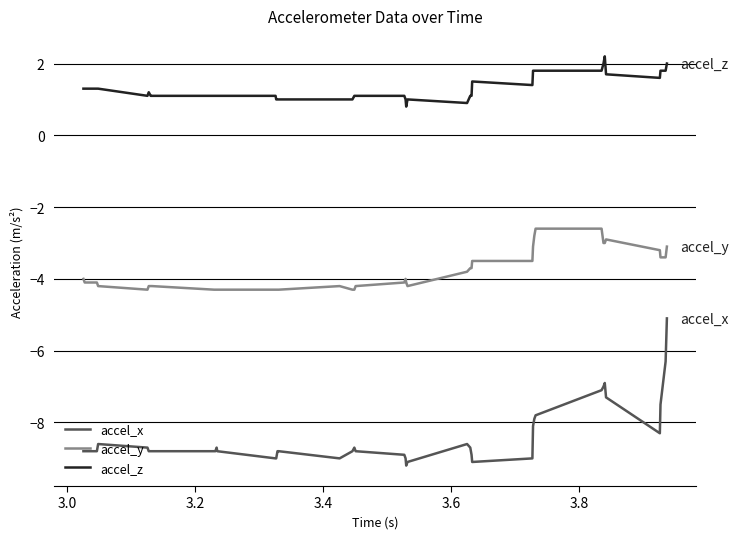

Reading left to right, extract all data points from this chart.

accel_x: -8.8	-8.8	-8.8	-8.6	-8.7	-8.8	-8.8	-8.8	-8.8	-8.8	-8.7	-8.8	-9.0	-9.0	-8.8	-8.8	-9.0	-8.8	-8.7	-8.8	-8.9	-9.0	-9.2	-9.1	-8.6	-8.7	-8.9	-9.1	-9.0	-8.1	-7.9	-7.8	-7.1	-7.0	-6.9	-7.3	-8.3	-7.5	-6.3	-5.1
accel_y: -4.0	-4.1	-4.1	-4.2	-4.3	-4.2	-4.2	-4.2	-4.3	-4.3	-4.3	-4.3	-4.3	-4.3	-4.3	-4.3	-4.2	-4.3	-4.3	-4.2	-4.1	-4.0	-4.1	-4.2	-3.8	-3.7	-3.7	-3.5	-3.5	-3.1	-2.8	-2.6	-2.6	-3.0	-3.0	-2.9	-3.2	-3.4	-3.4	-3.1
accel_z: 1.3	1.3	1.3	1.3	1.1	1.2	1.1	1.1	1.1	1.1	1.1	1.1	1.1	1.0	1.0	1.0	1.0	1.0	1.1	1.1	1.1	1.0	0.8	1.0	0.9	1.1	1.1	1.5	1.4	1.8	1.8	1.8	1.8	2.0	2.2	1.7	1.6	1.8	1.8	2.0